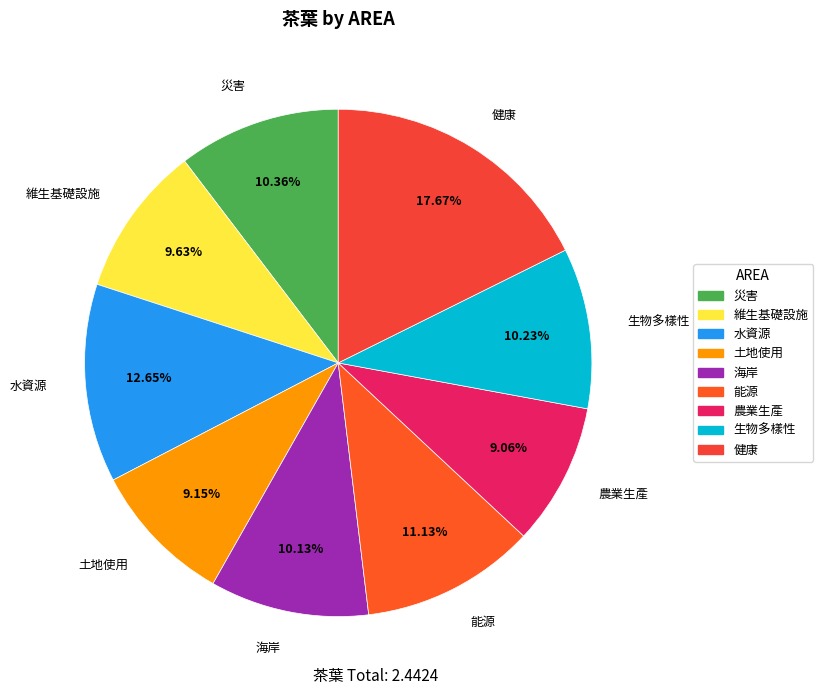

Between 土地使用 and 生物多樣性, which is larger?

生物多樣性